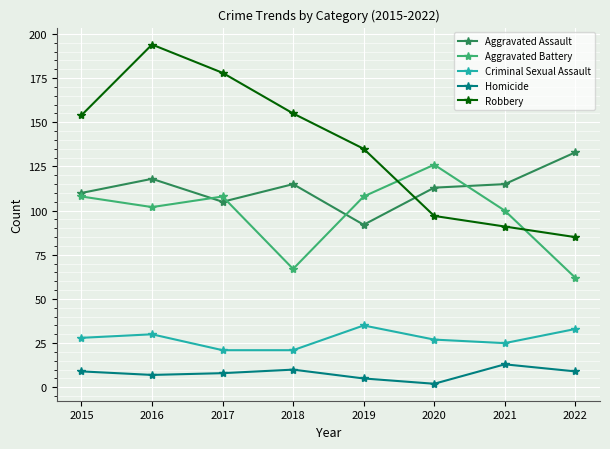

What is the minimum value shown in the chart?

2